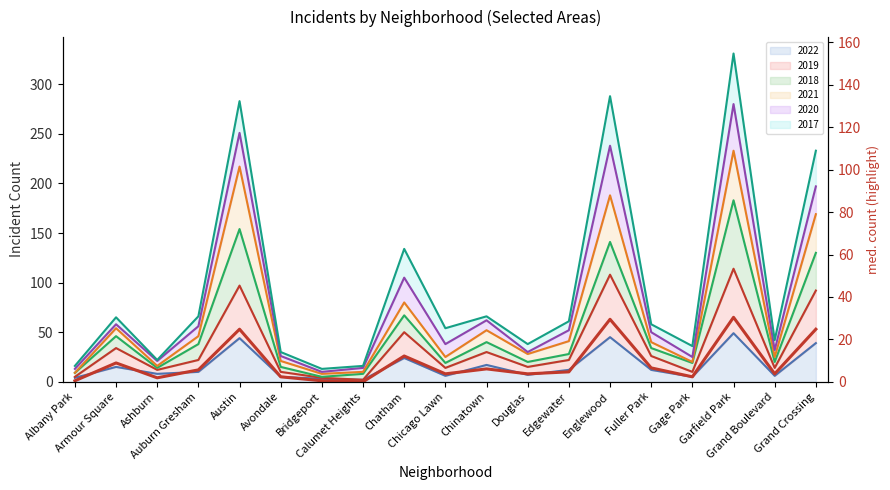

The value at Edgewater is 10. True or false?

True